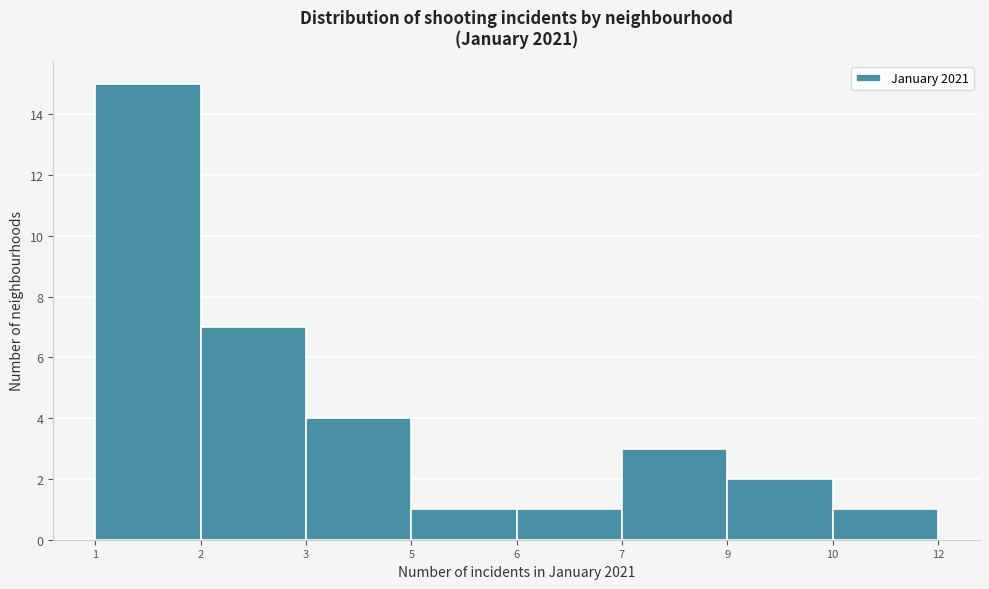

Reading left to right, transcribe all the data shown in this chart.

1=15	2=7	3=4	5=1	6=1	7=3	9=2	10=1